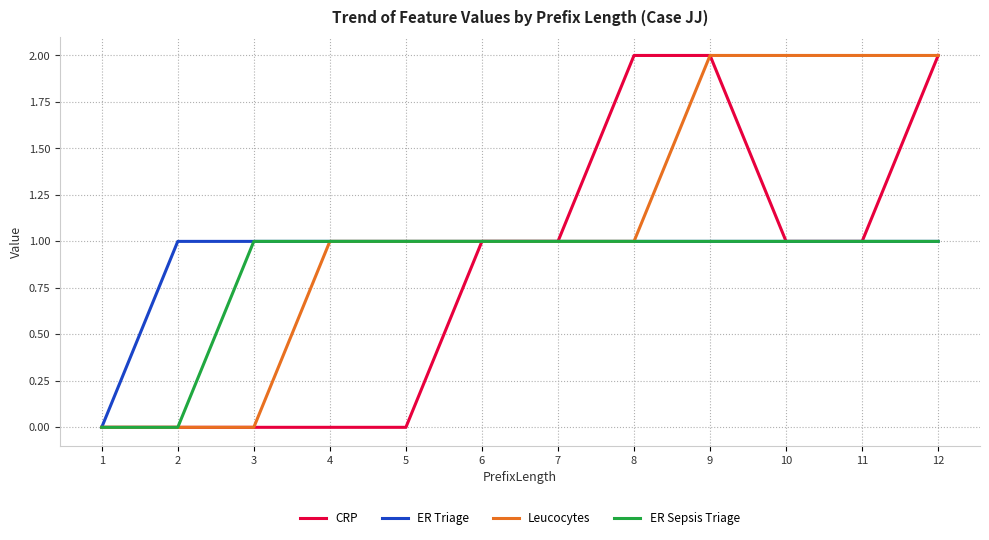

Is it true that CRP equals 1 at 3?

False